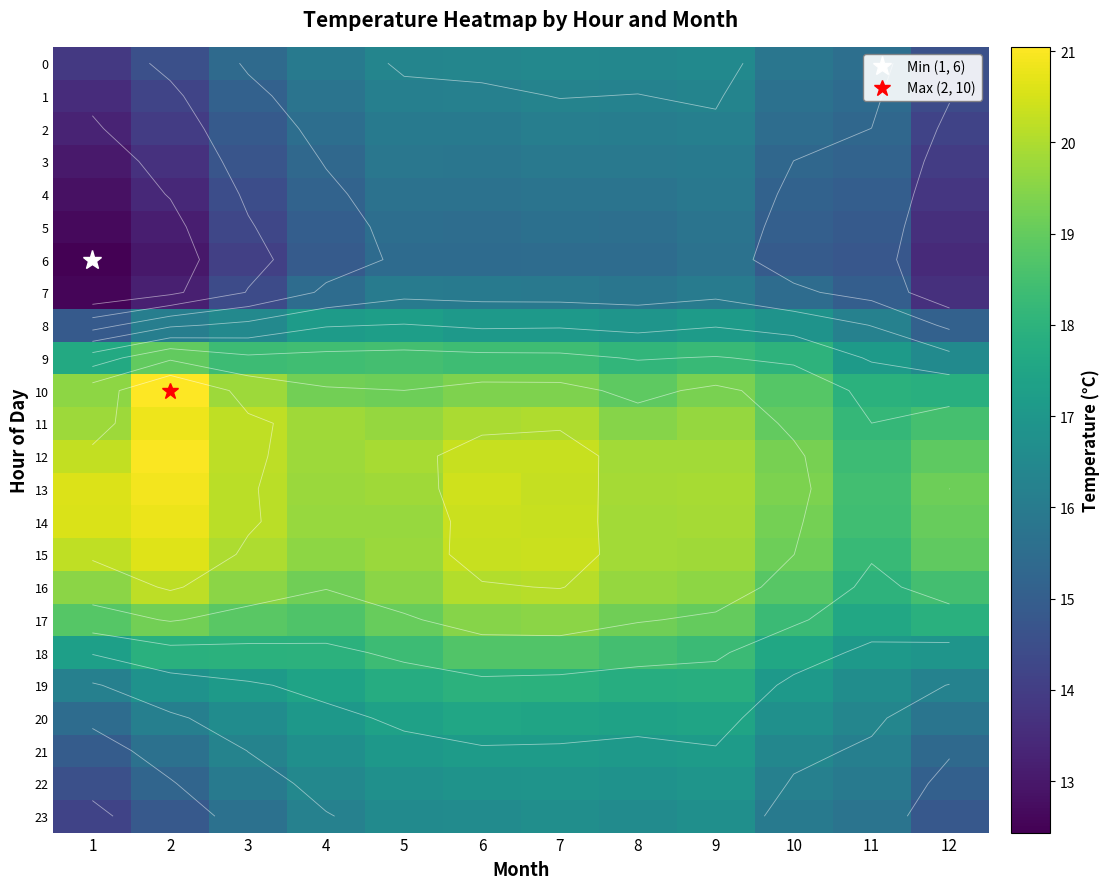

What is the spread (max minus min) of values at 12?

5.7